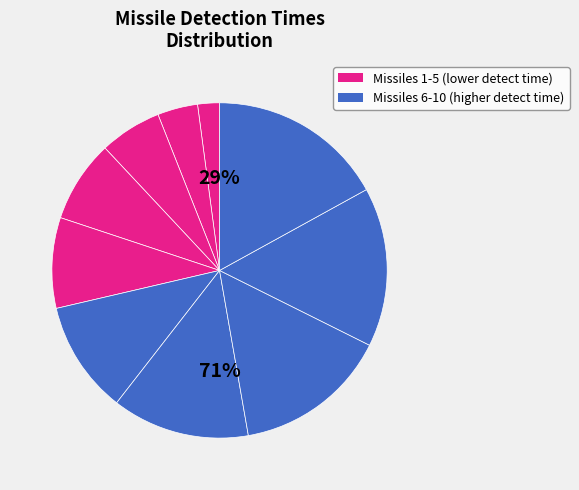

What percentage is the Missile 10 slice, to the nearest percent?

17%